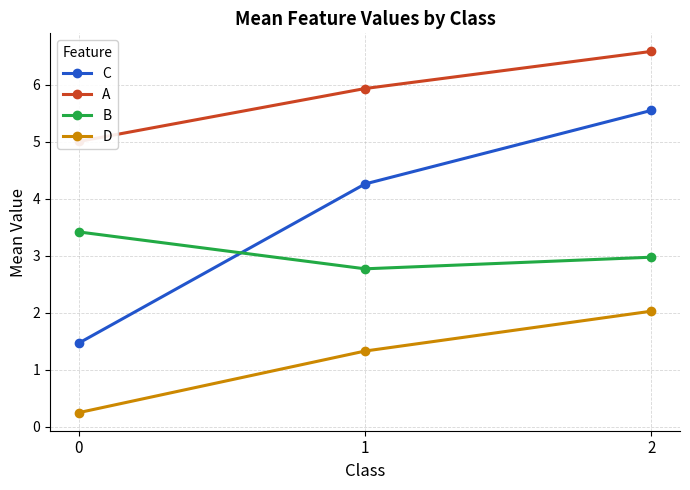

Rank the series at 1 from lowest to highest value.

D, B, C, A